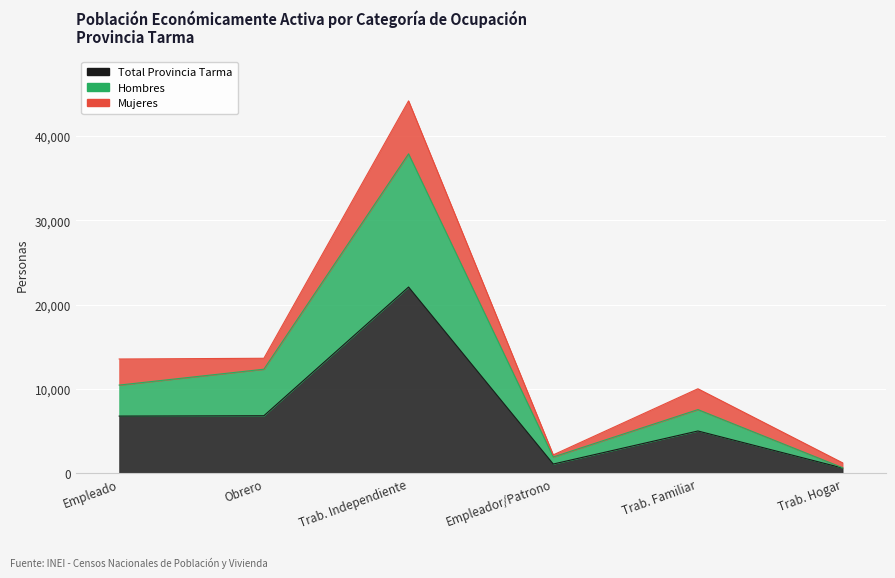

True or false: Total Provincia Tarma has a value of 452 at Empleador/Patrono.

False